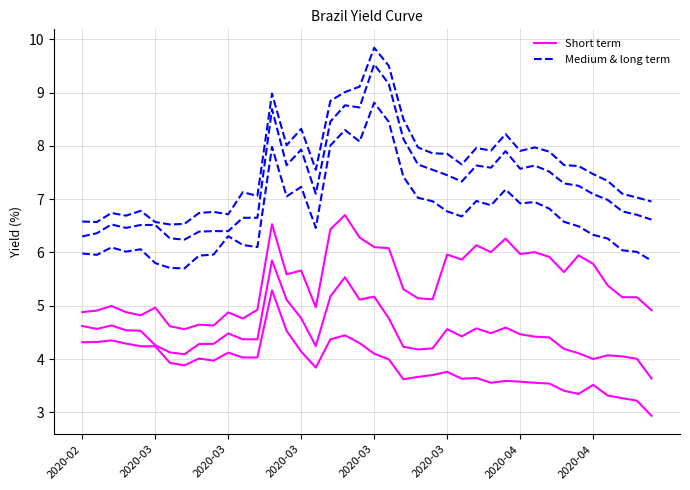

True or false: Short term has more than 1 points higher than both neighbors.

True